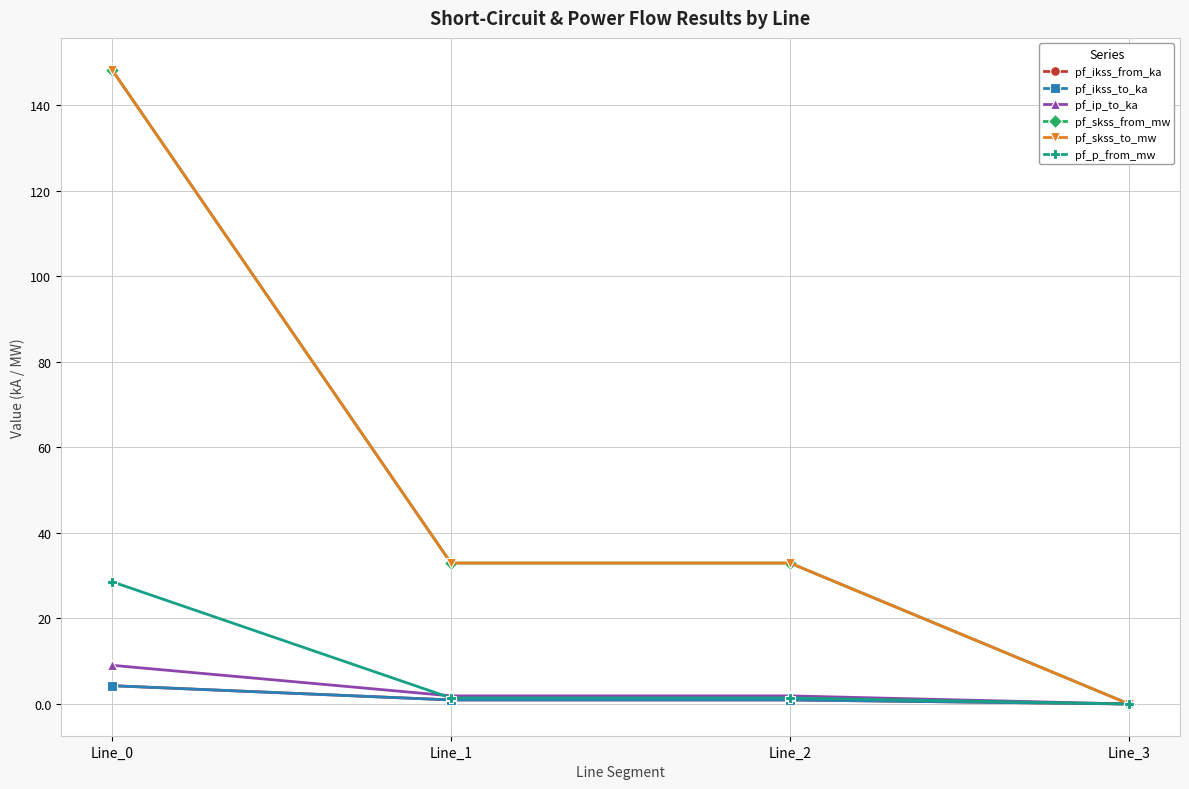

Does the chart have visible grid lines?

Yes